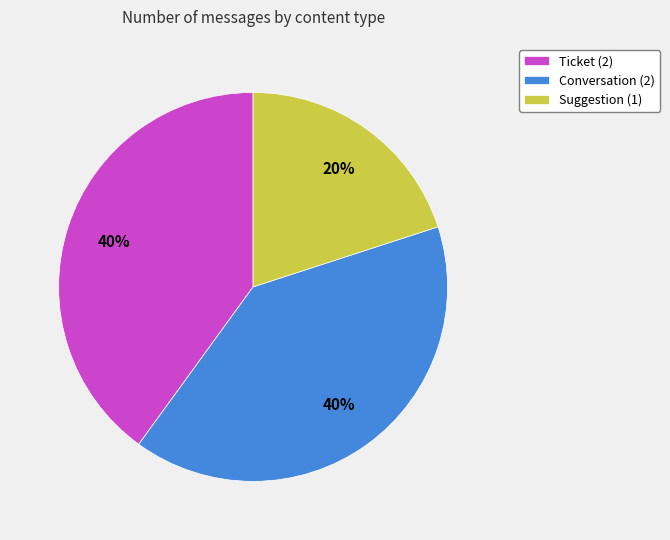

How many segments does this pie chart have?

3